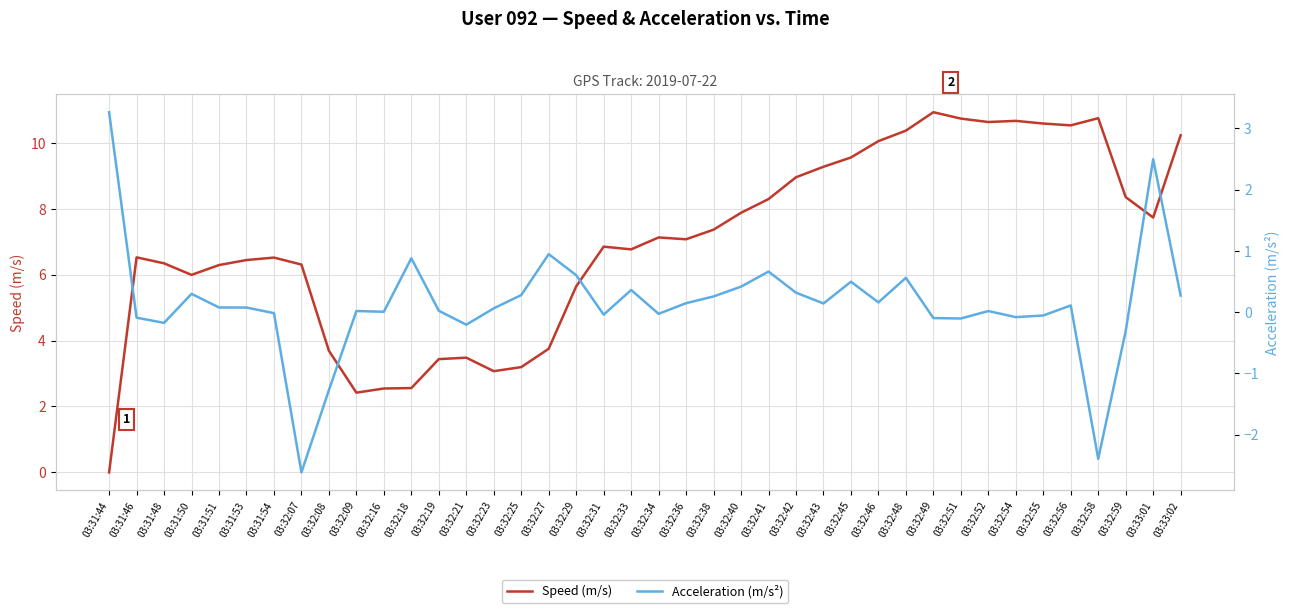

What value does the Acceleration (m/s²) series have at 03:32:46?

0.2